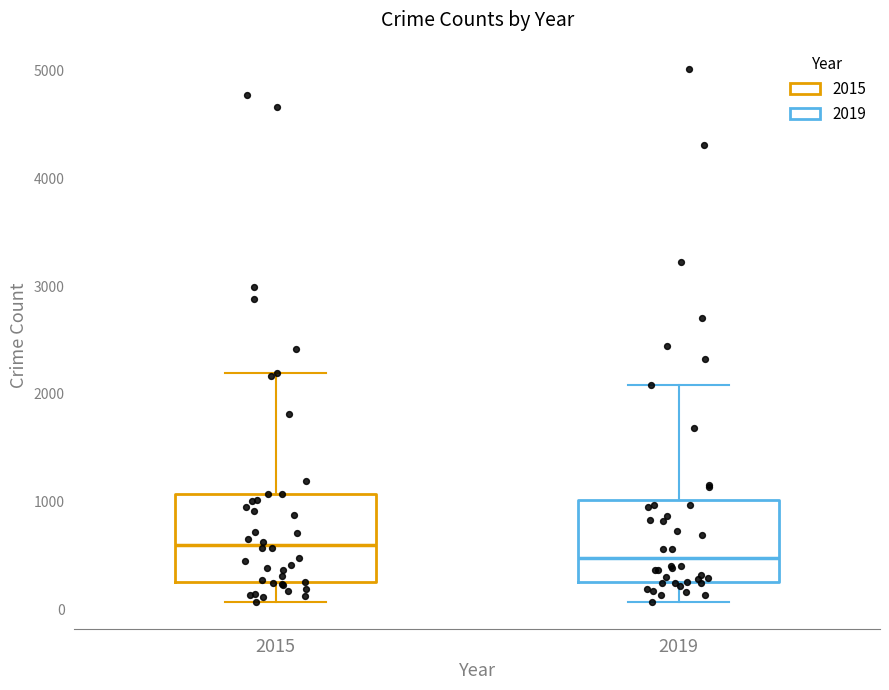

Reading left to right, read every box against the y-axis: the position of its median line, the range the box covers, and the ends of its whiskers. The values are not printed on the chart, so give them approximately, as read against the axis.

2015: median 600, box 300 to 1100, whiskers 100 to 2200
2019: median 500, box 300 to 1000, whiskers 100 to 2100